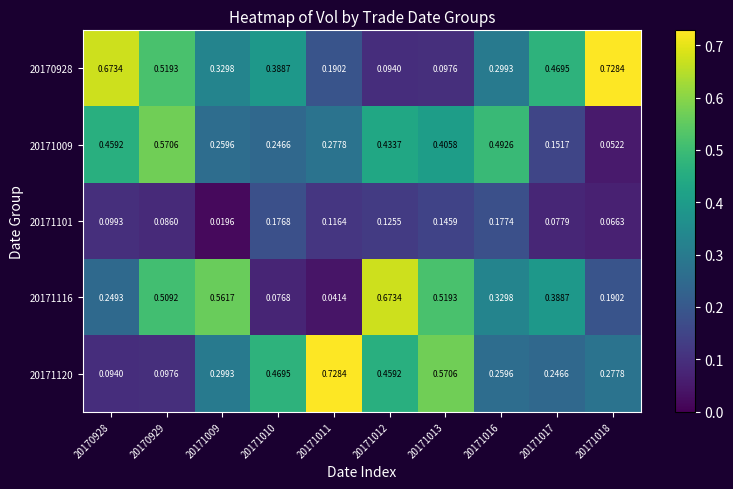

Is the value of 20171116 at 20170928 greater than the value of 20171120 at 20171012?

No